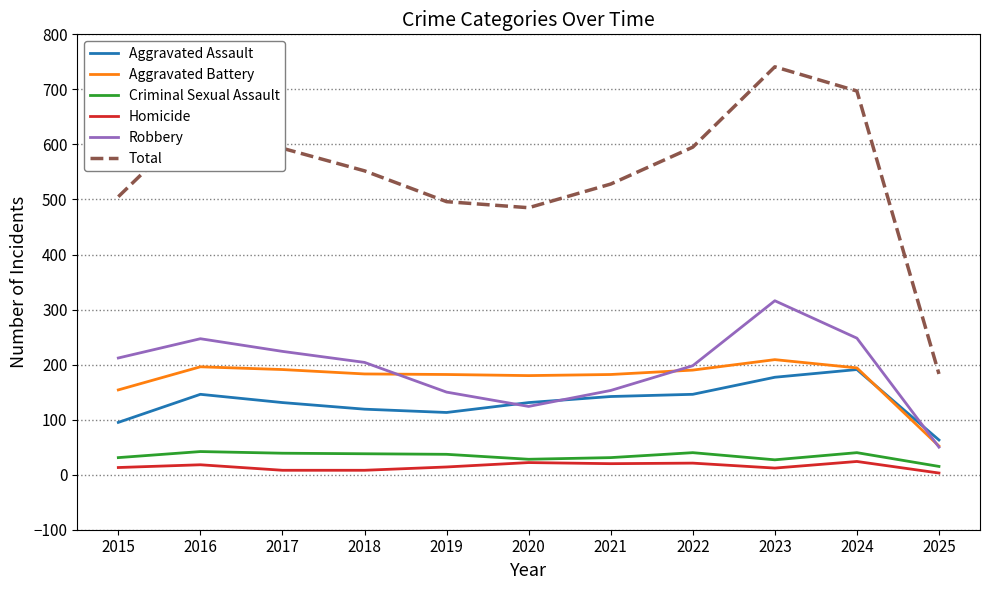

Is it true that Robbery equals 53 at 2020?

False